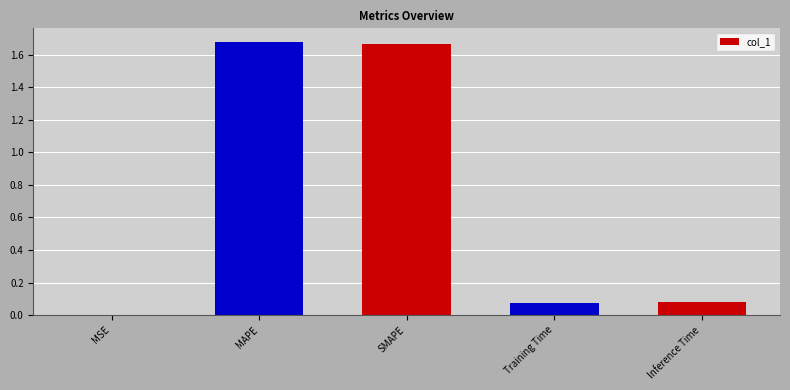

What is the sum of all values?

3.5